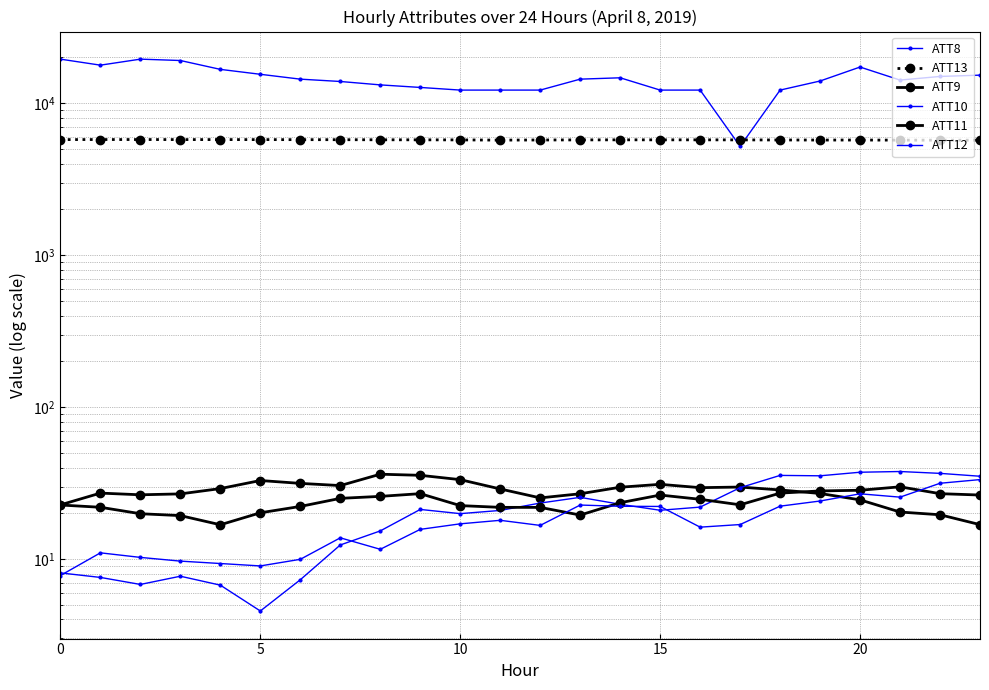

Which series has the largest range (max minus min)?

ATT8